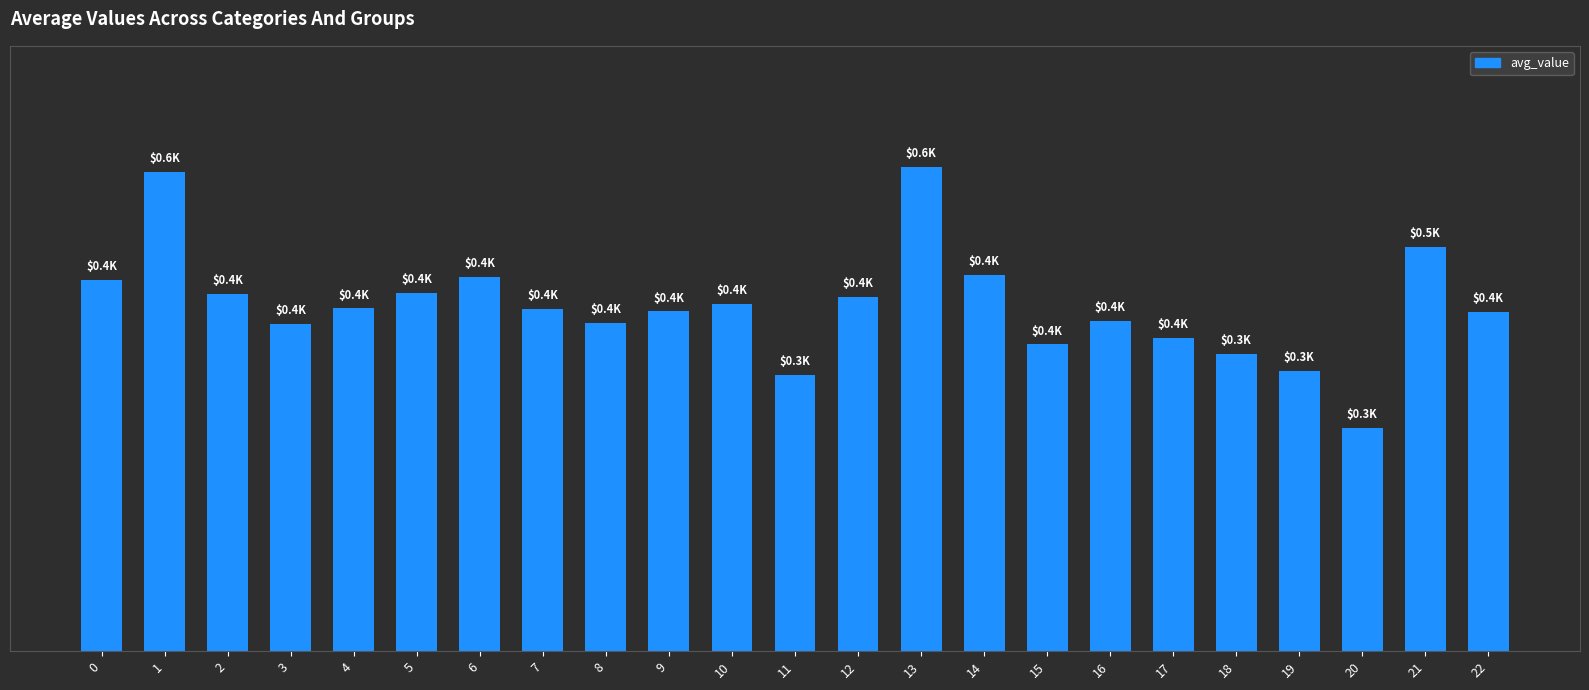

The value at 20 is 384.4. True or false?

False